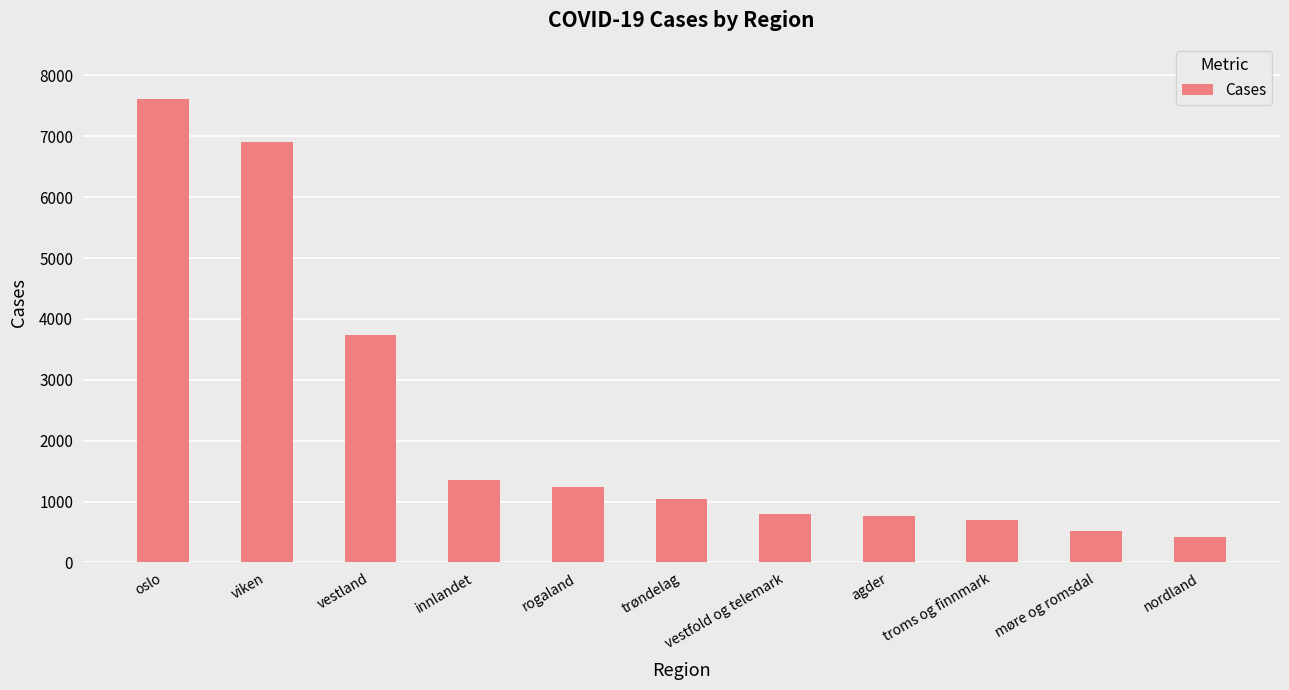

The chart shows a value of 1359 at innlandet. True or false?

True